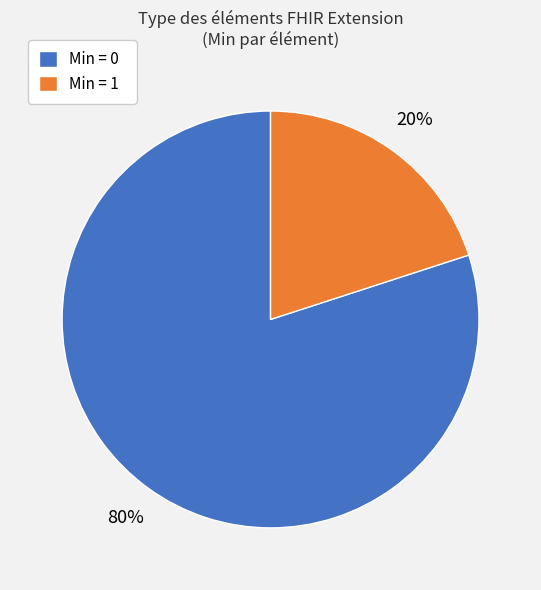

Rank the categories by value from highest to lowest.

Min = 0, Min = 1